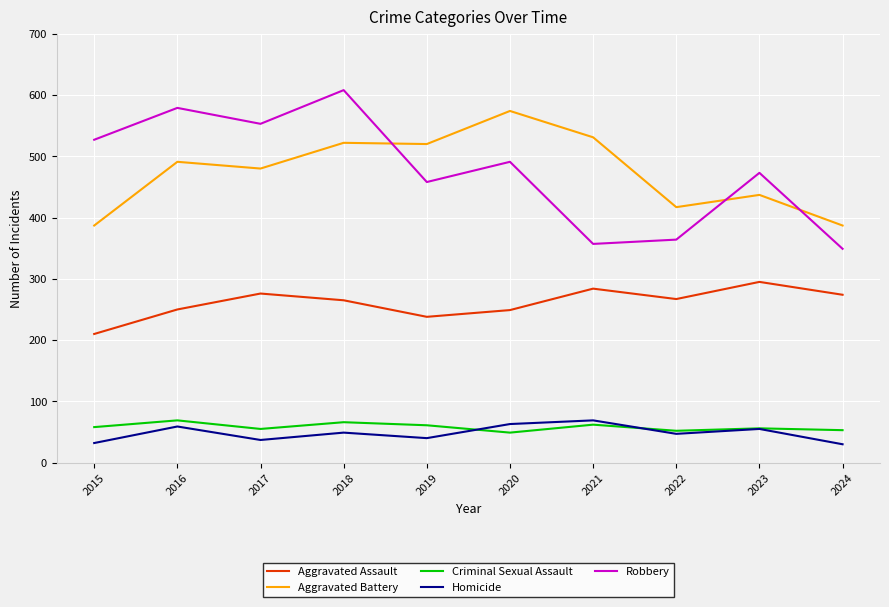

In Criminal Sexual Assault, how many points are lower than both neighbors (excluding endpoints)?

3